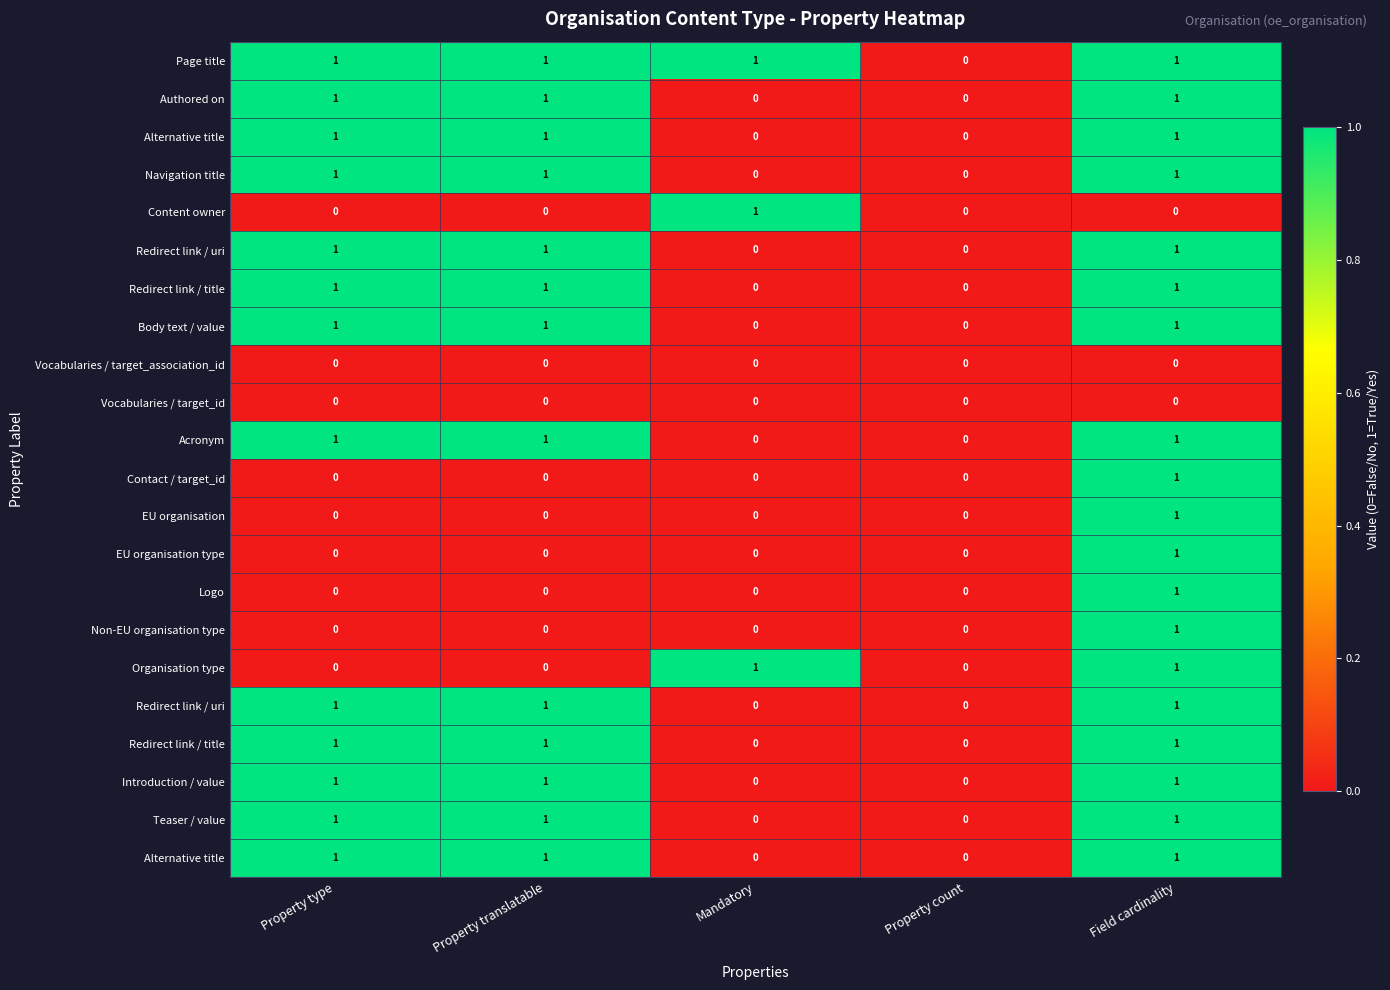

Which category has the lowest value across all series?

Property count